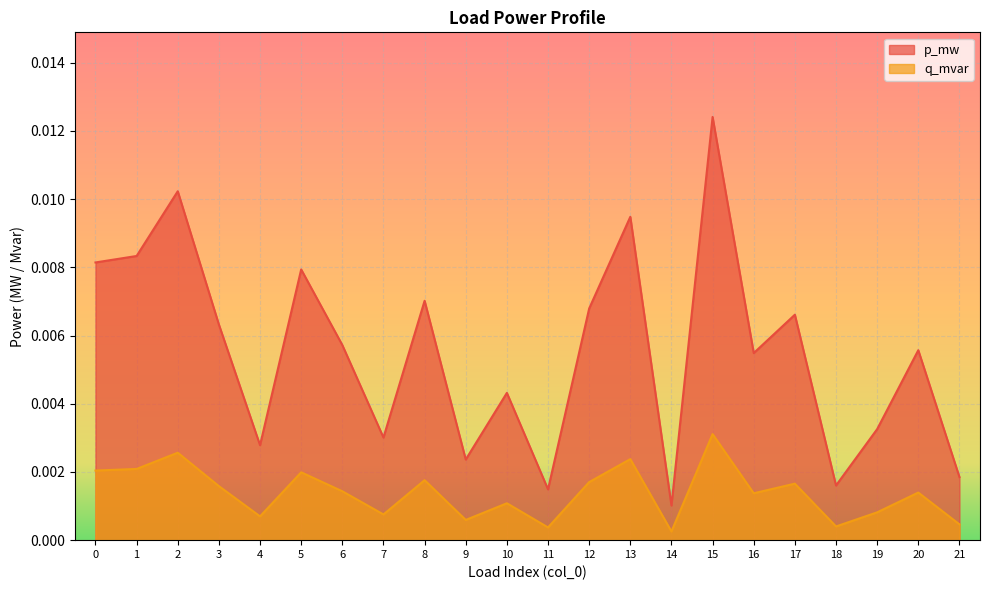

How many categories are shown in the chart?

22